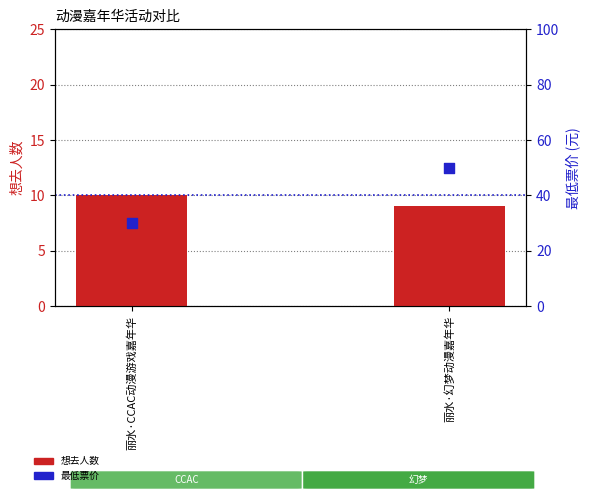

What is the total value across all series at 丽水·幻梦动漫嘉年华?

59.0